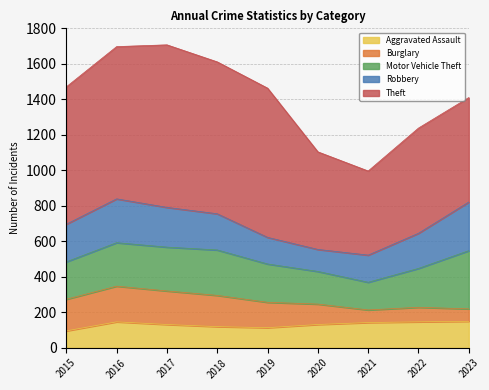

In Motor Vehicle Theft, how many points are lower than both neighbors (excluding endpoints)?

1